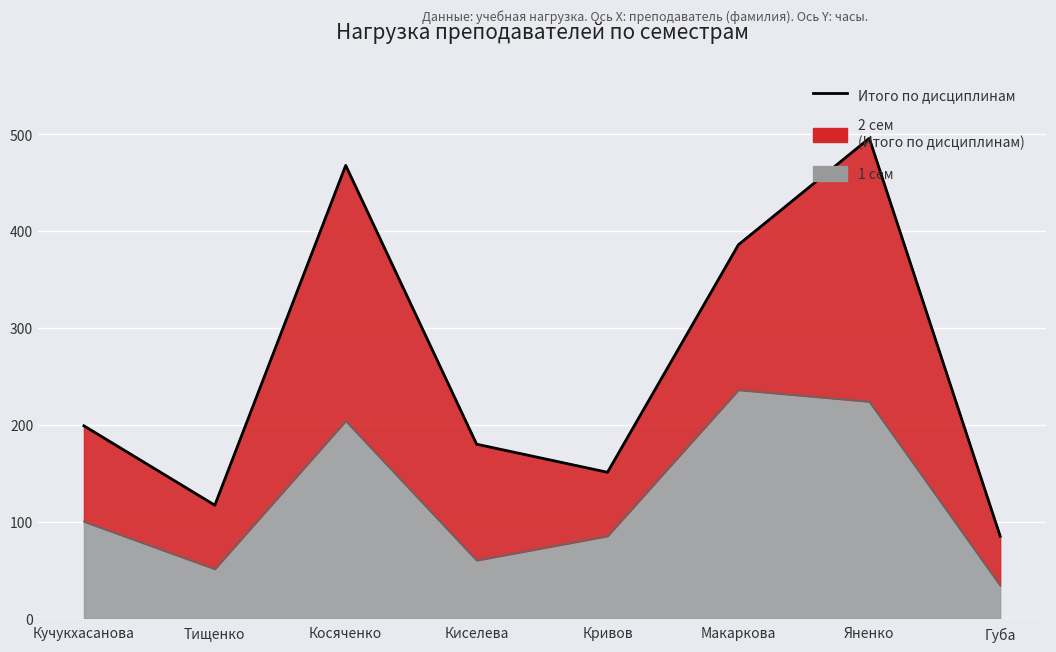

Which has a higher value, Косяченко or Губа?

Косяченко